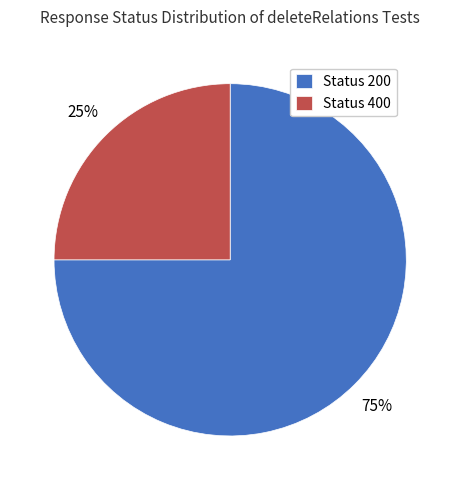

Is the sum of Status 400 and Status 200 greater than half?

Yes